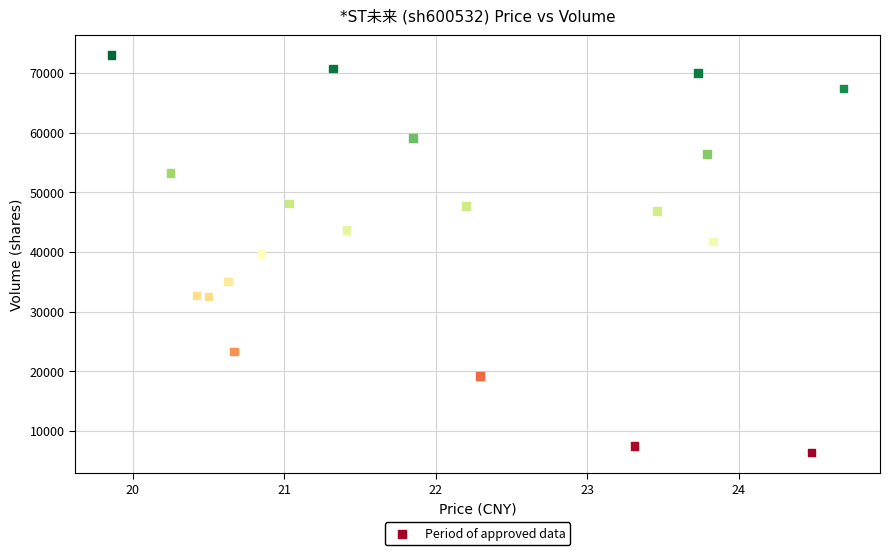

What is the range of Y values (max minus min)?

66608